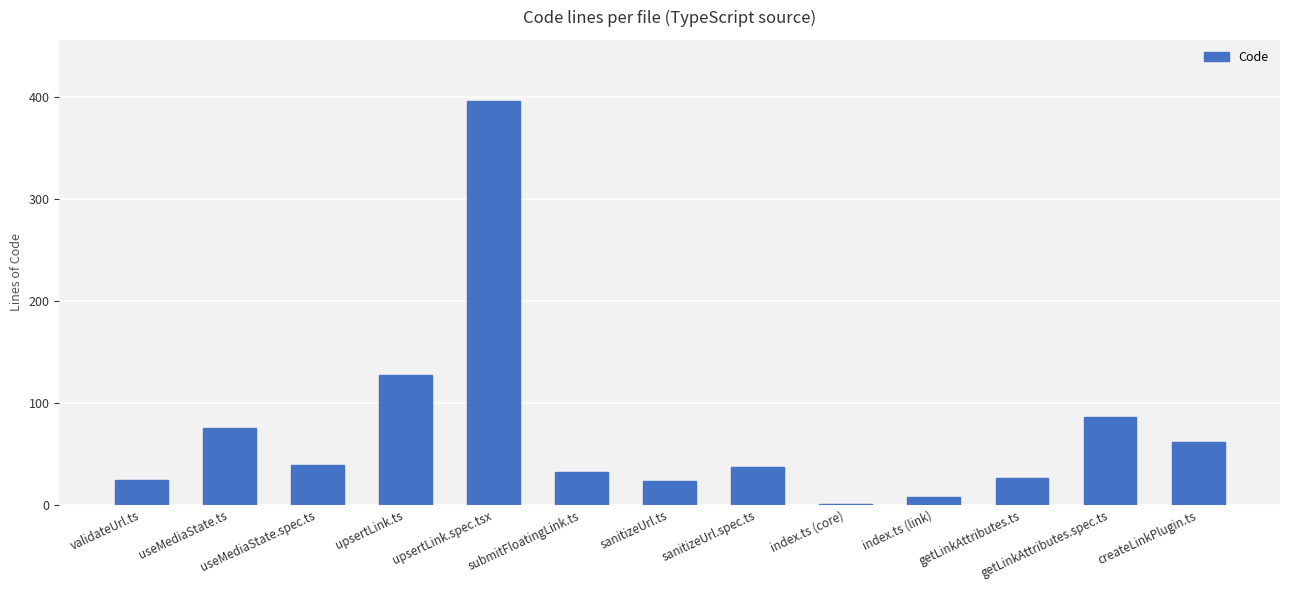

Are the bars horizontal?

No